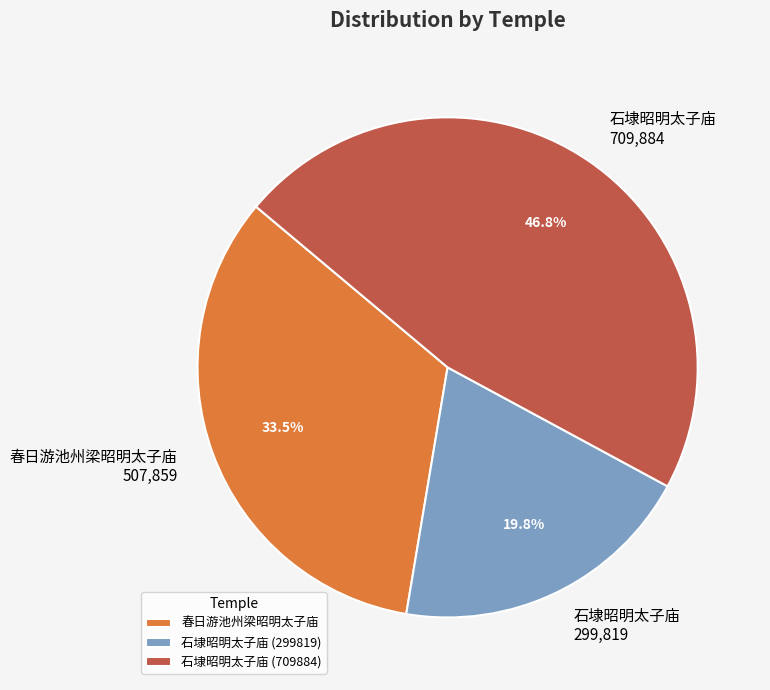

How many slices are in this pie chart?

3